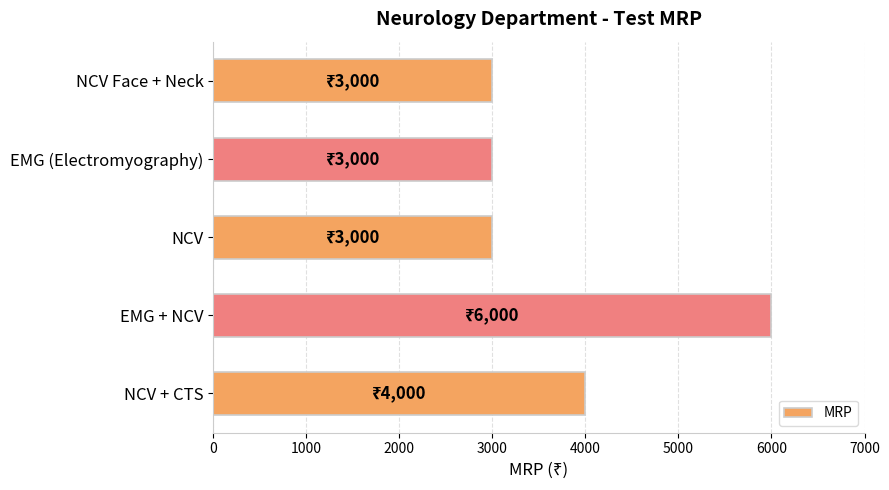

What is the change in value from NCV Face + Neck to NCV + CTS?

+1000